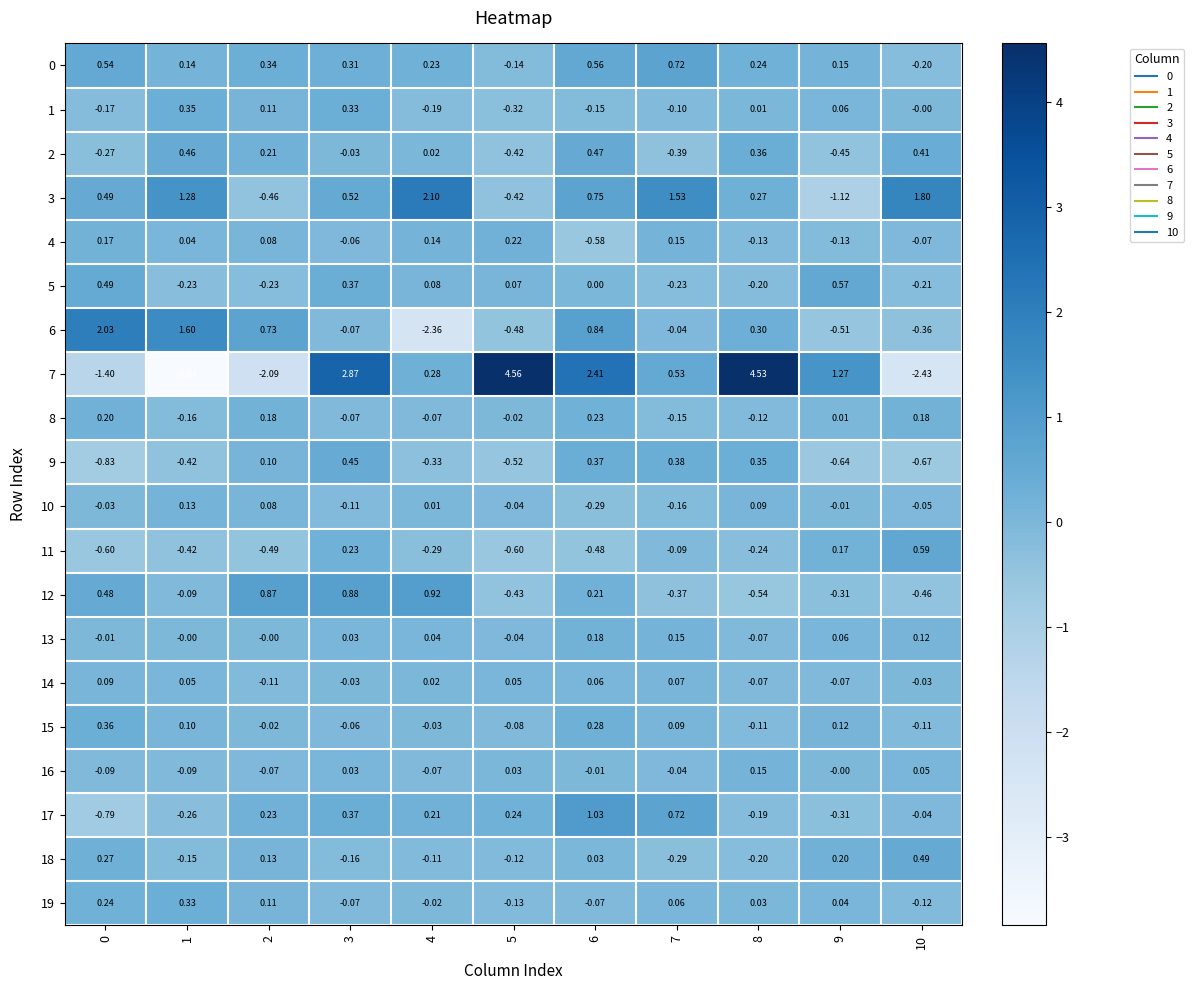

At which category does the chart reach its minimum across all series?

1